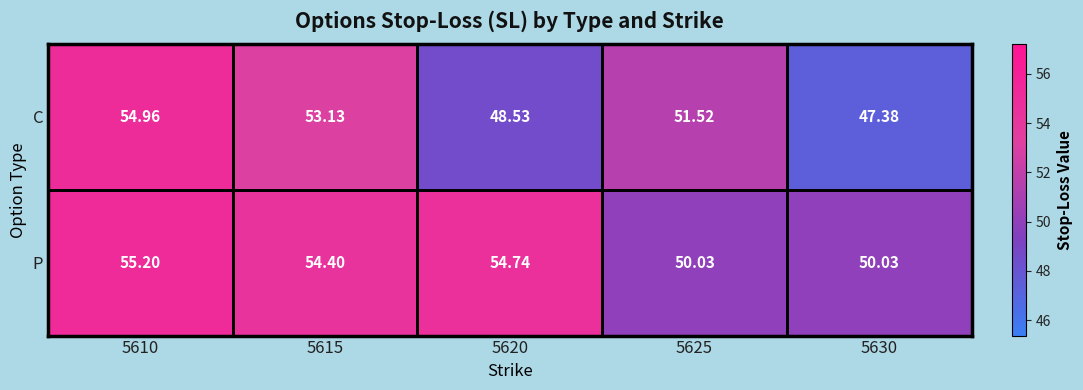

Which series has the widest spread of values?

C